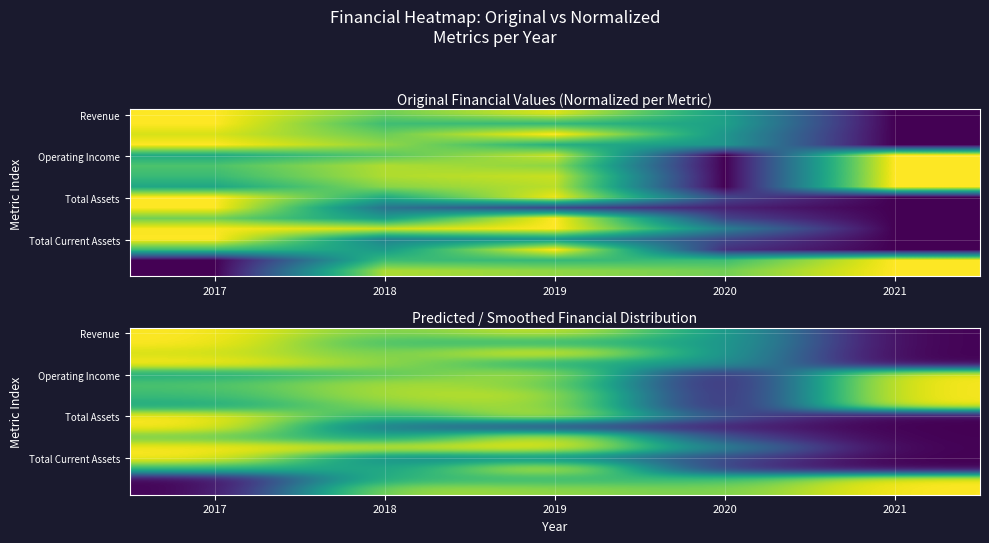

What is the maximum value shown in the chart?

1.0